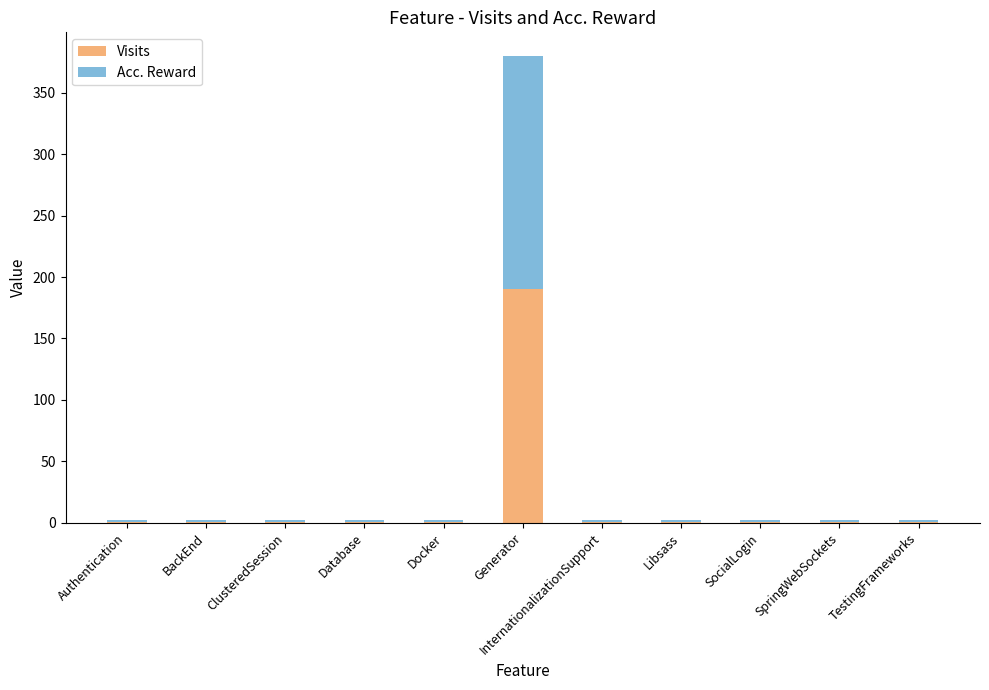

The value of Visits at Generator is 190. True or false?

True